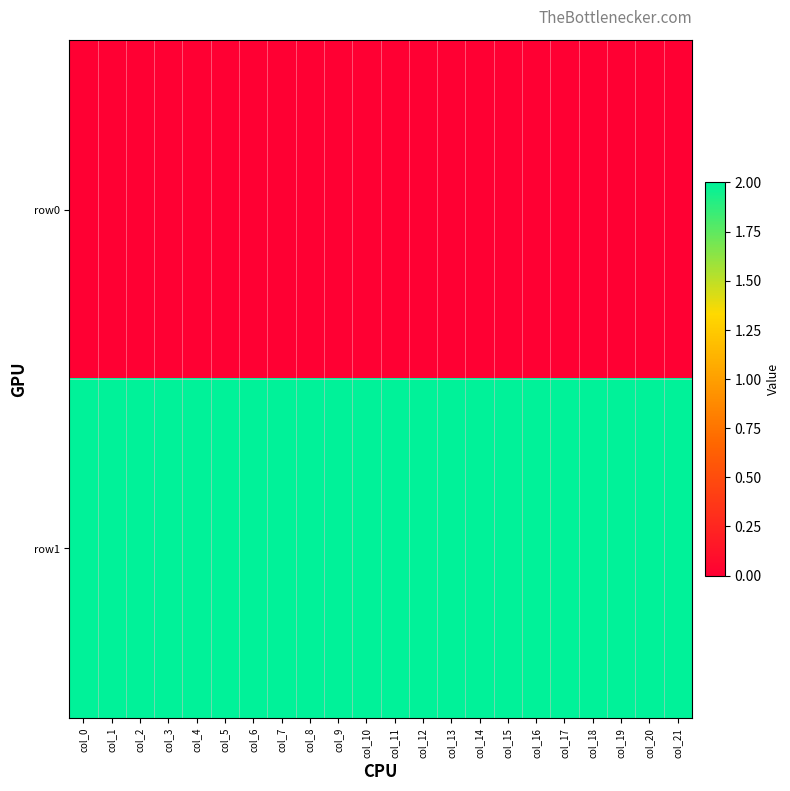

Between col_0 and col_19, which is larger?

col_0